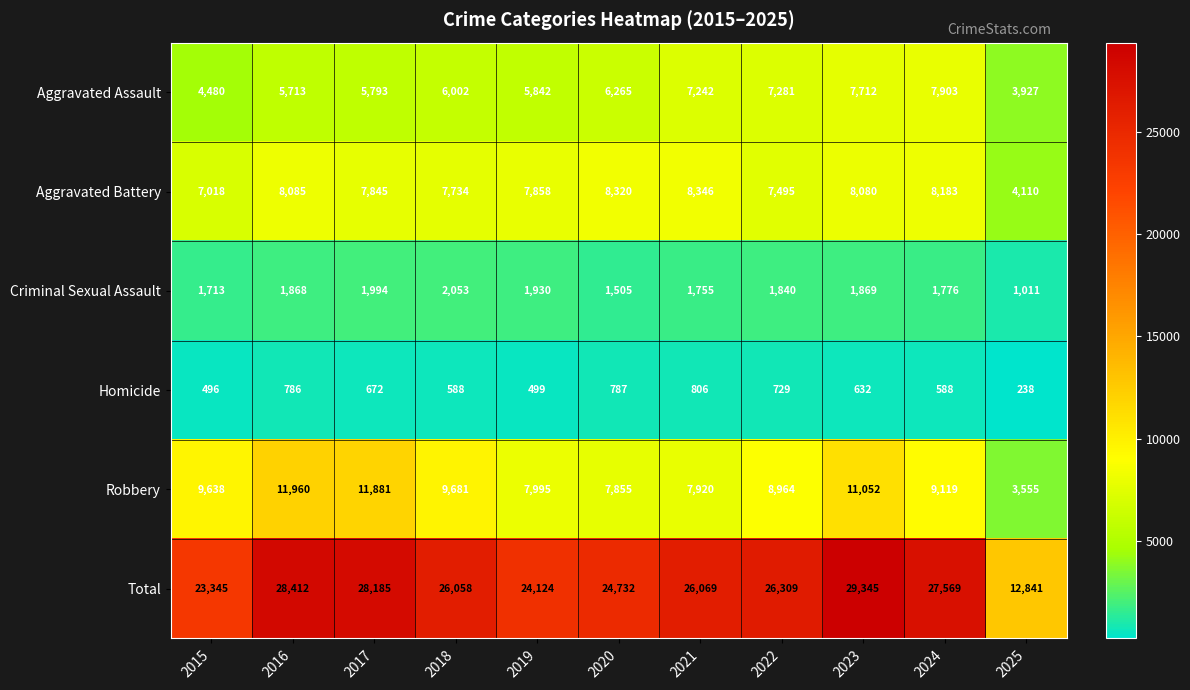

What is the sum of the Criminal Sexual Assault values at 2019 and 2022?

3770